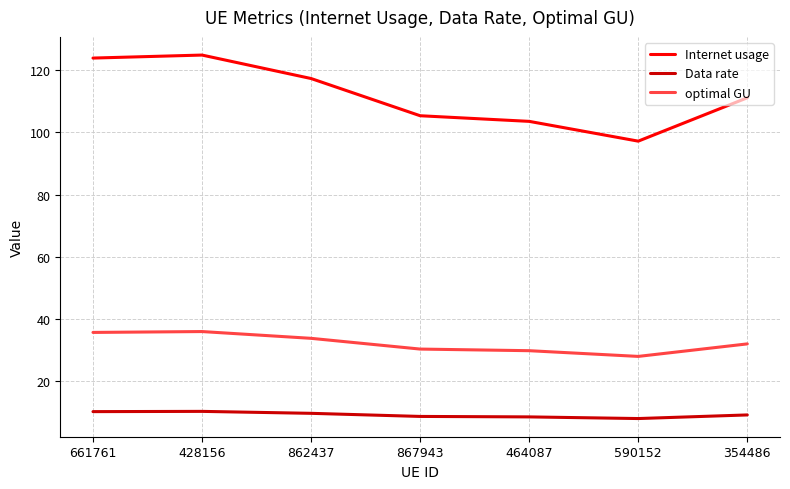

What position from the right is 661761?

7